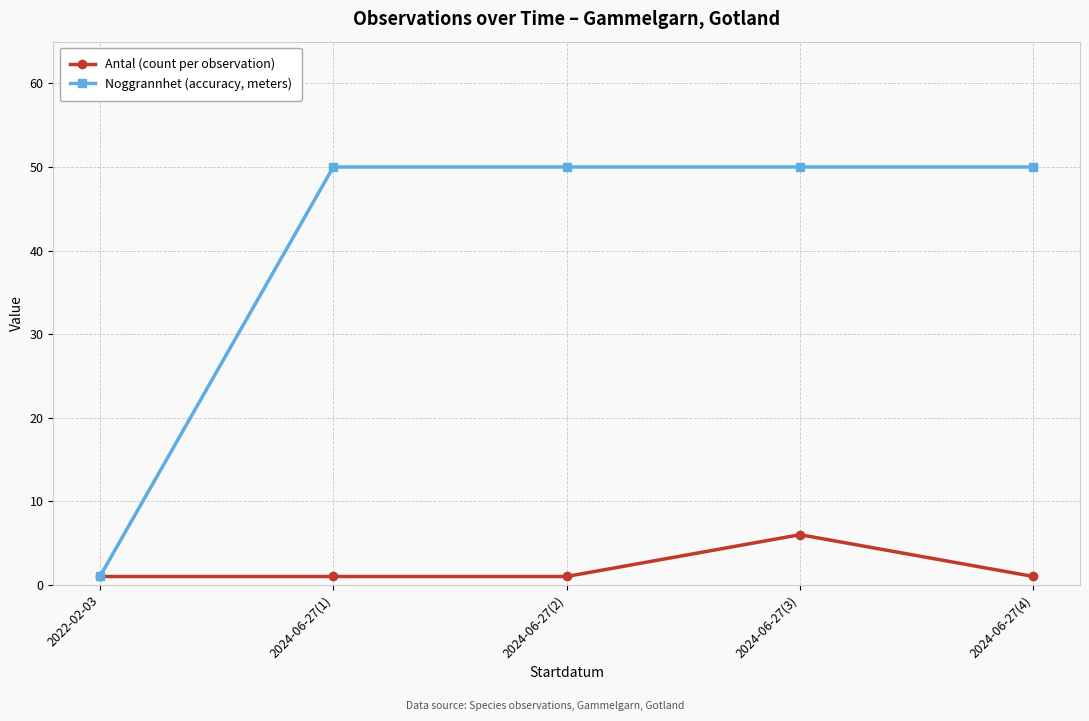

List the series in order of their peak value, lowest first.

Antal (count per observation), Noggrannhet (accuracy, meters)